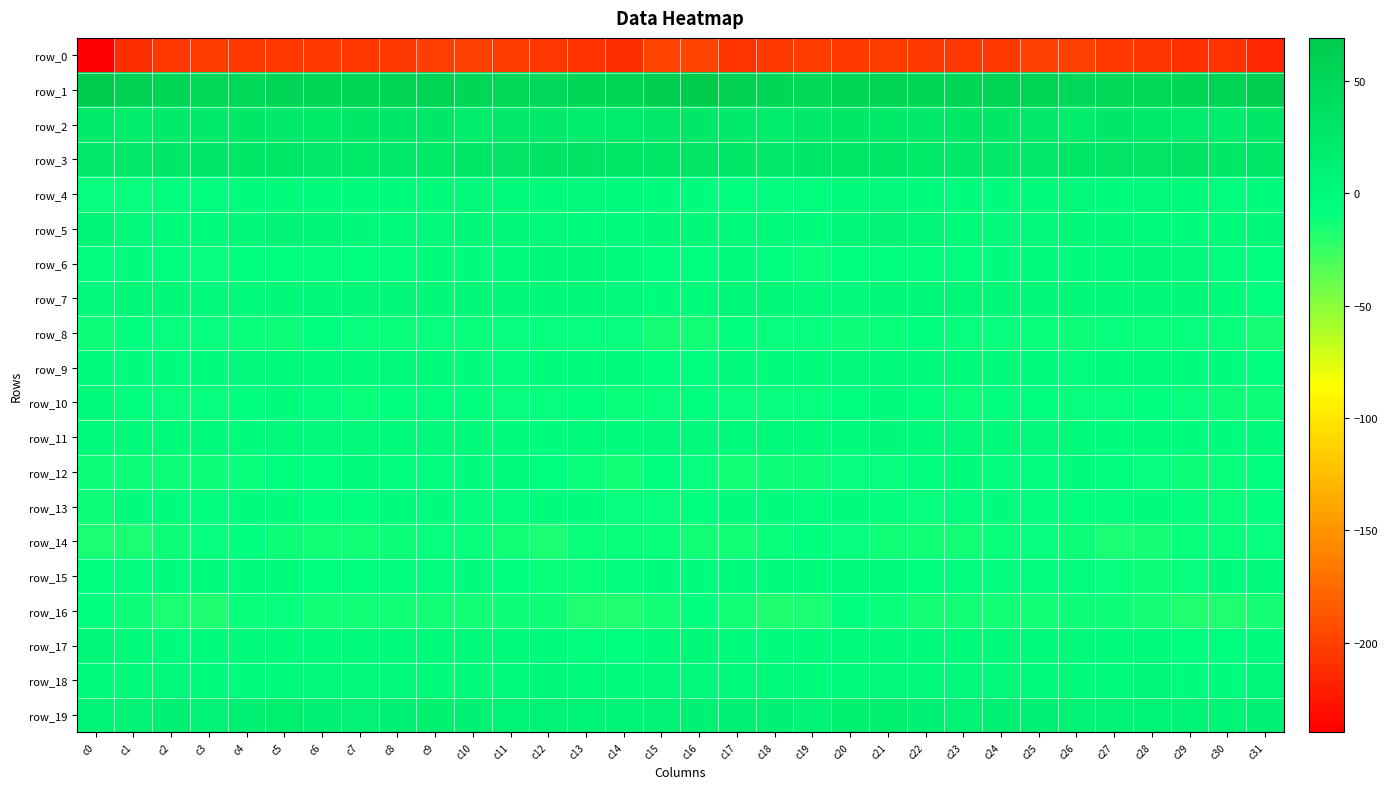

What is the lowest value of the row_7 series?

-7.6